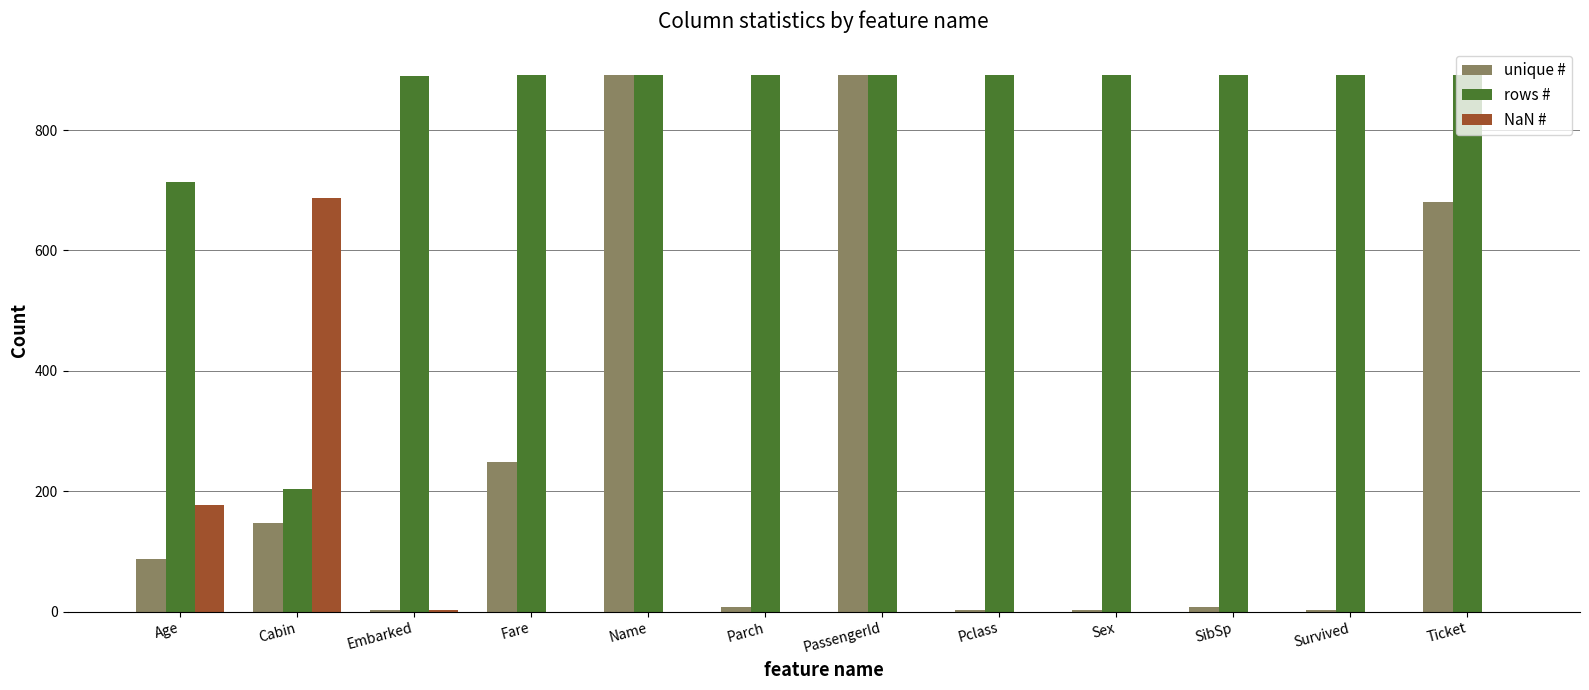

How many groups of bars are there?

12